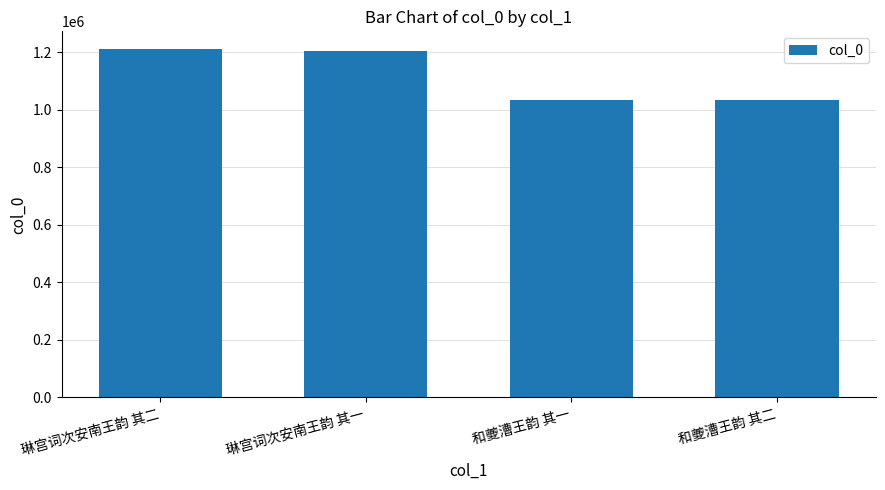

What is the label of the 2nd bar from the right?

和夔漕王韵 其一